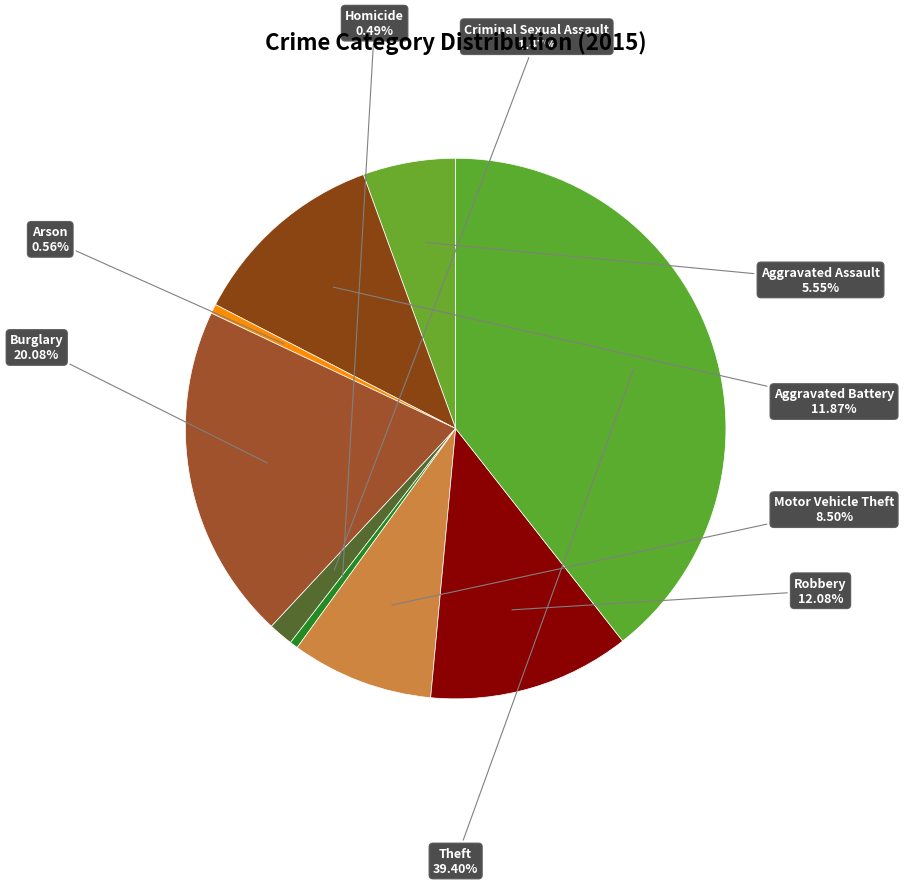

Count the number of slices in the pie.

9